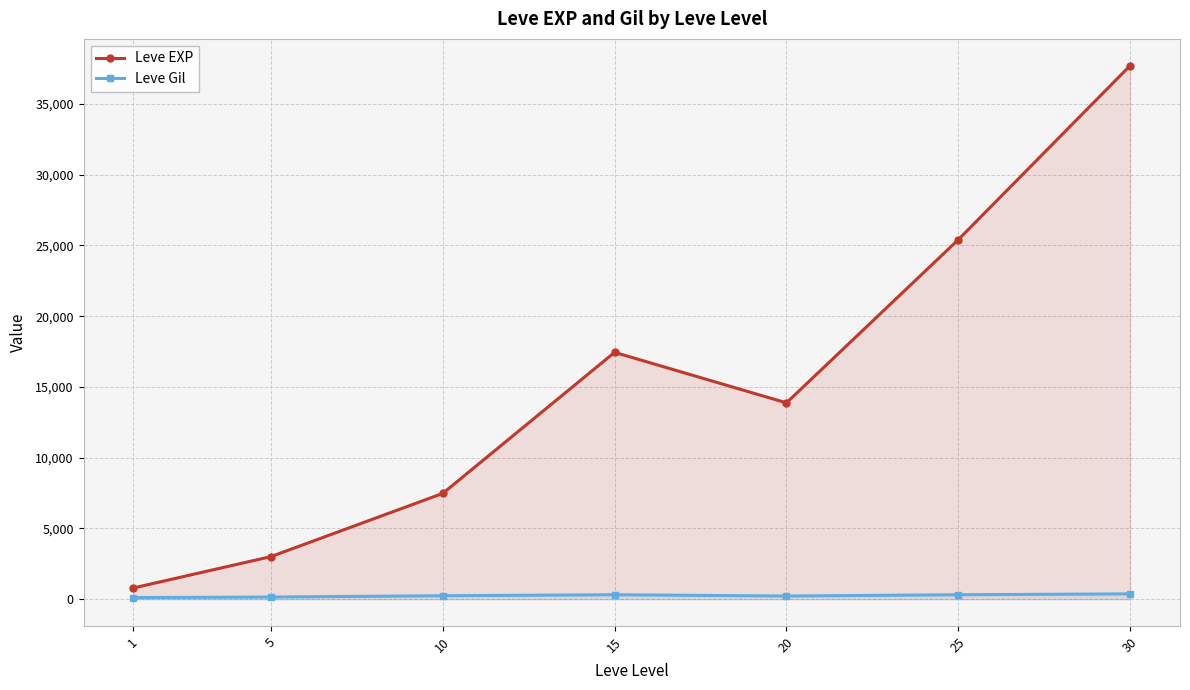

What is the sum of the Leve Gil values at 5 and 15?

461.3